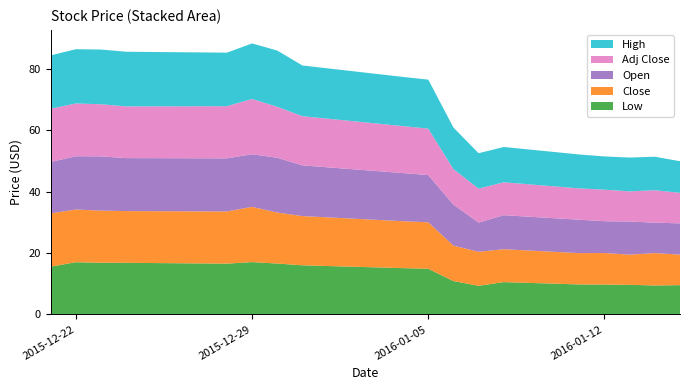

Reading right to left, what are all the values shown in this chart?

Low: 2016-01-15=9.5	2016-01-14=9.4	2016-01-13=9.6	2016-01-12=9.7	2016-01-11=9.8	2016-01-08=10.5	2016-01-07=9.3	2016-01-06=10.9	2016-01-05=14.9	2016-01-04=15.1	2015-12-31=16.0	2015-12-30=16.6	2015-12-29=17.0	2015-12-28=16.5	2015-12-24=16.8	2015-12-23=16.8	2015-12-22=17.0	2015-12-21=15.6
Close: 2016-01-15=9.9	2016-01-14=10.6	2016-01-13=9.8	2016-01-12=10.3	2016-01-11=10.2	2016-01-08=10.7	2016-01-07=11.1	2016-01-06=11.5	2016-01-05=15.1	2016-01-04=15.3	2015-12-31=16.0	2015-12-30=16.6	2015-12-29=18.0	2015-12-28=17.0	2015-12-24=16.8	2015-12-23=17.0	2015-12-22=17.2	2015-12-21=17.3
Open: 2016-01-15=10.2	2016-01-14=9.9	2016-01-13=10.8	2016-01-12=10.3	2016-01-11=10.9	2016-01-08=11.1	2016-01-07=9.5	2016-01-06=13.4	2016-01-05=15.4	2016-01-04=15.7	2015-12-31=16.5	2015-12-30=17.8	2015-12-29=17.1	2015-12-28=17.3	2015-12-24=17.2	2015-12-23=17.7	2015-12-22=17.3	2015-12-21=16.7
Adj Close: 2016-01-15=9.9	2016-01-14=10.6	2016-01-13=9.8	2016-01-12=10.3	2016-01-11=10.2	2016-01-08=10.7	2016-01-07=11.1	2016-01-06=11.5	2016-01-05=15.1	2016-01-04=15.3	2015-12-31=16.0	2015-12-30=16.6	2015-12-29=18.0	2015-12-28=17.0	2015-12-24=16.8	2015-12-23=17.0	2015-12-22=17.2	2015-12-21=17.3
High: 2016-01-15=10.3	2016-01-14=10.9	2016-01-13=11.0	2016-01-12=10.8	2016-01-11=11.0	2016-01-08=11.5	2016-01-07=11.5	2016-01-06=13.5	2016-01-05=15.9	2016-01-04=16.0	2015-12-31=16.5	2015-12-30=18.3	2015-12-29=18.1	2015-12-28=17.4	2015-12-24=17.8	2015-12-23=17.8	2015-12-22=17.7	2015-12-21=17.4